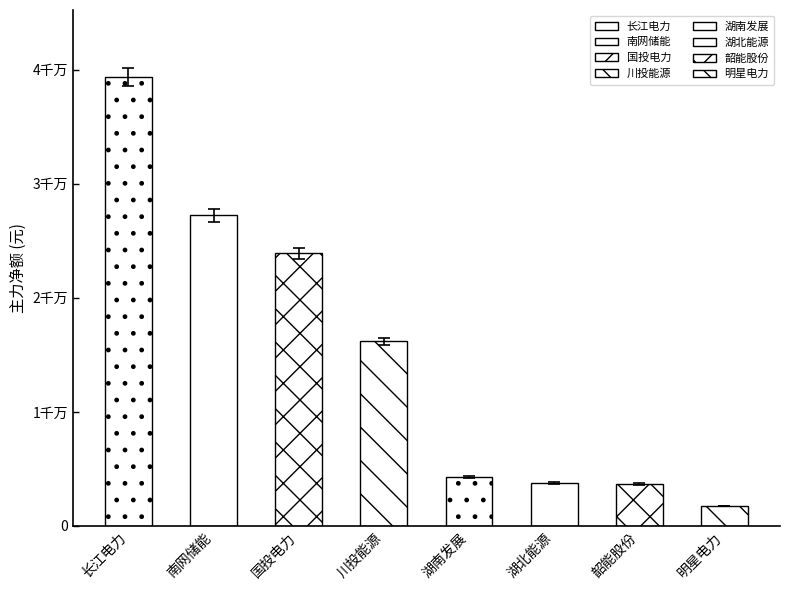

What is the value of the 2nd bar from the left?

26690737.1